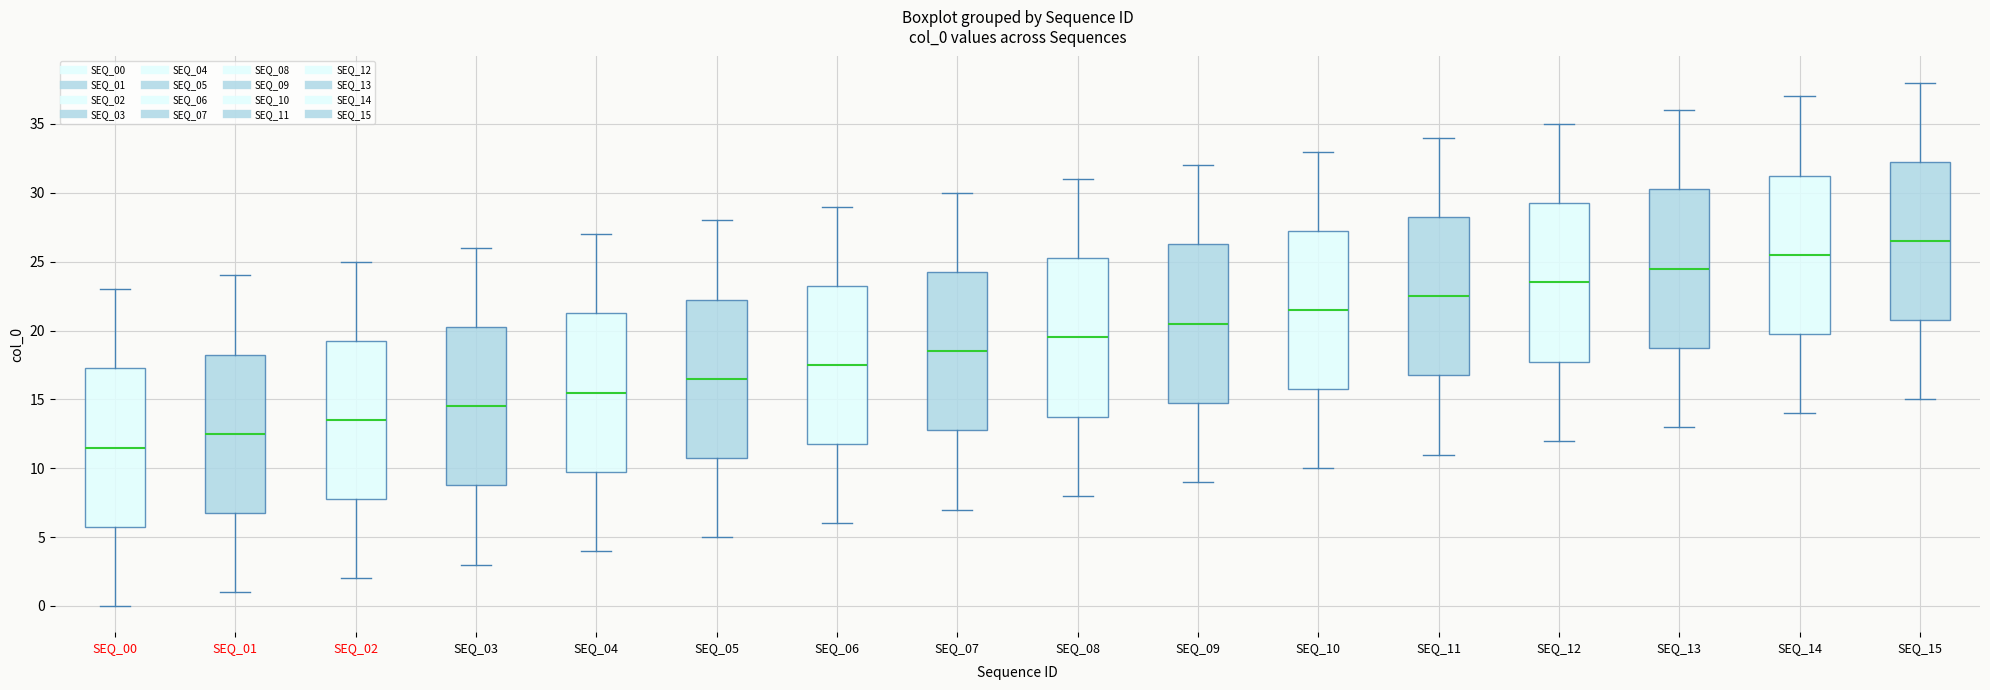

Reading left to right, read every box against the y-axis: the position of its median line, the range the box covers, and the ends of its whiskers. The values are not printed on the chart, so give them approximately, as read against the axis.

SEQ_00: median 11.5, box 6.0 to 17.5, whiskers 0.0 to 23.0
SEQ_01: median 12.5, box 7.0 to 18.5, whiskers 1.0 to 24.0
SEQ_02: median 13.5, box 8.0 to 19.5, whiskers 2.0 to 25.0
SEQ_03: median 14.5, box 9.0 to 20.5, whiskers 3.0 to 26.0
SEQ_04: median 15.5, box 10.0 to 21.5, whiskers 4.0 to 27.0
SEQ_05: median 16.5, box 11.0 to 22.5, whiskers 5.0 to 28.0
SEQ_06: median 17.5, box 12.0 to 23.5, whiskers 6.0 to 29.0
SEQ_07: median 18.5, box 13.0 to 24.5, whiskers 7.0 to 30.0
SEQ_08: median 19.5, box 14.0 to 25.5, whiskers 8.0 to 31.0
SEQ_09: median 20.5, box 15.0 to 26.5, whiskers 9.0 to 32.0
SEQ_10: median 21.5, box 16.0 to 27.5, whiskers 10.0 to 33.0
SEQ_11: median 22.5, box 17.0 to 28.5, whiskers 11.0 to 34.0
SEQ_12: median 23.5, box 18.0 to 29.5, whiskers 12.0 to 35.0
SEQ_13: median 24.5, box 19.0 to 30.5, whiskers 13.0 to 36.0
SEQ_14: median 25.5, box 20.0 to 31.5, whiskers 14.0 to 37.0
SEQ_15: median 26.5, box 21.0 to 32.5, whiskers 15.0 to 38.0